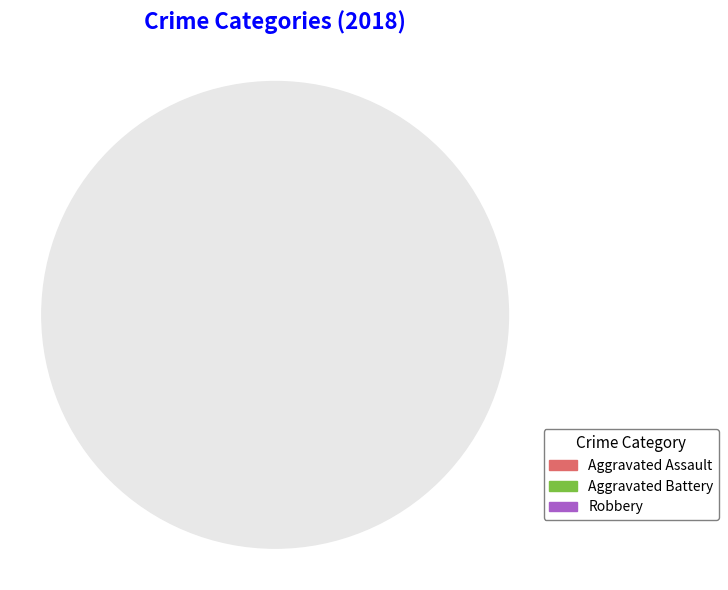

Which slice represents more than half of the pie?

Robbery